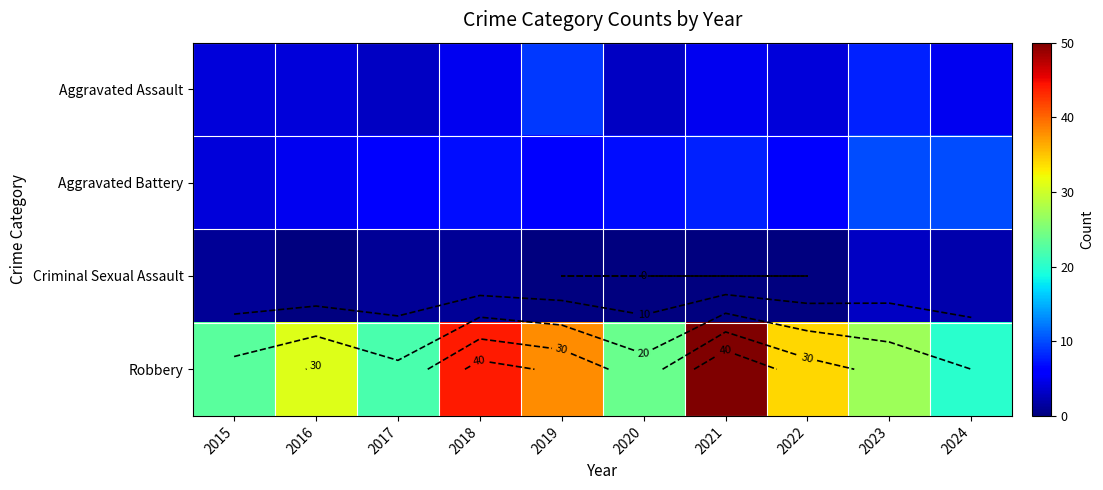

Which series has the largest total across all categories?

Robbery